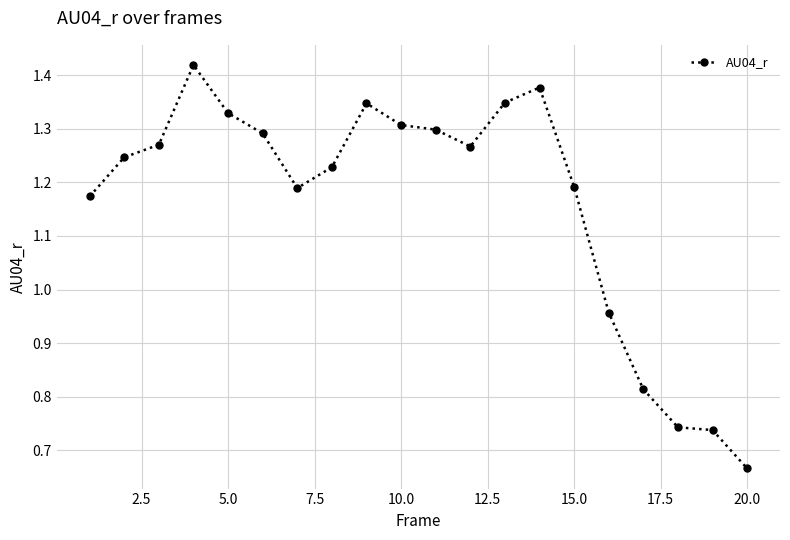

What is the difference between the second highest and second lowest values?

0.6